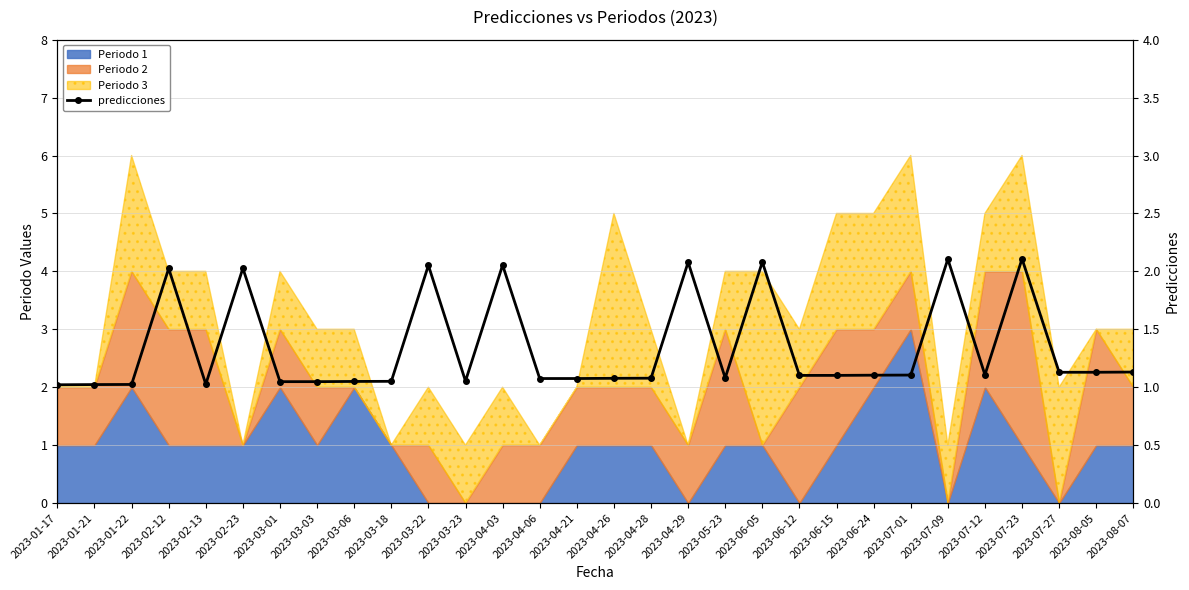

True or false: the data has more than 1 interior local peaks.

True